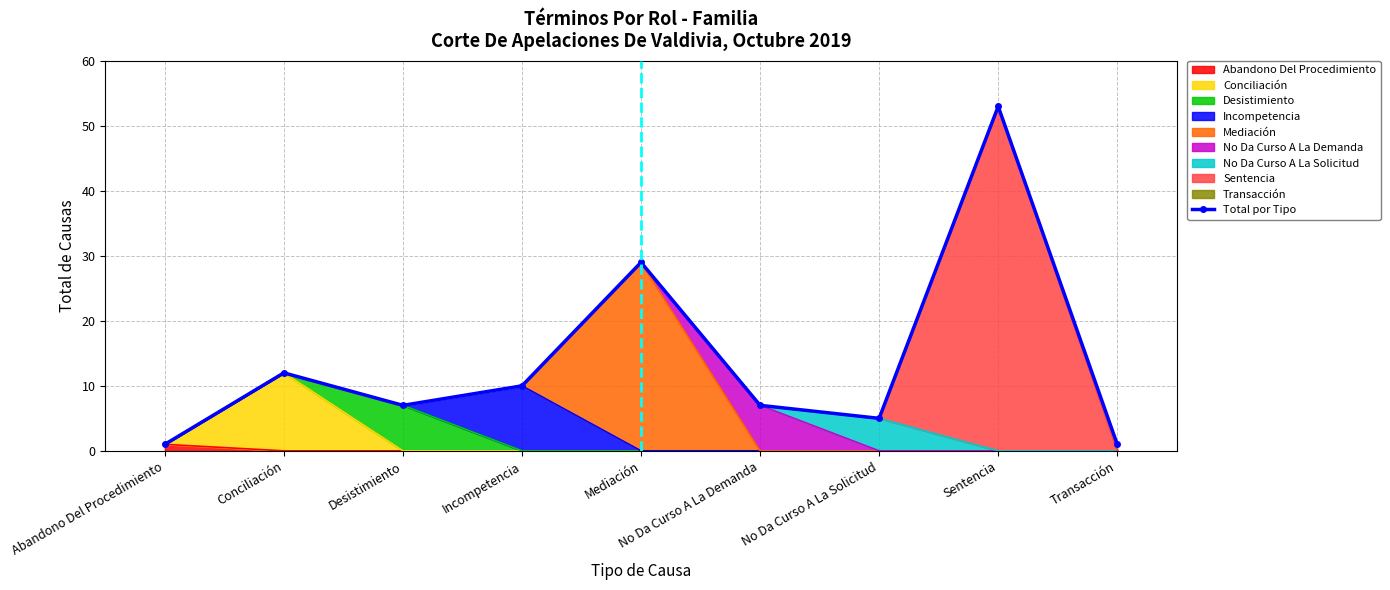

Where does the data first go above 7?

Conciliación